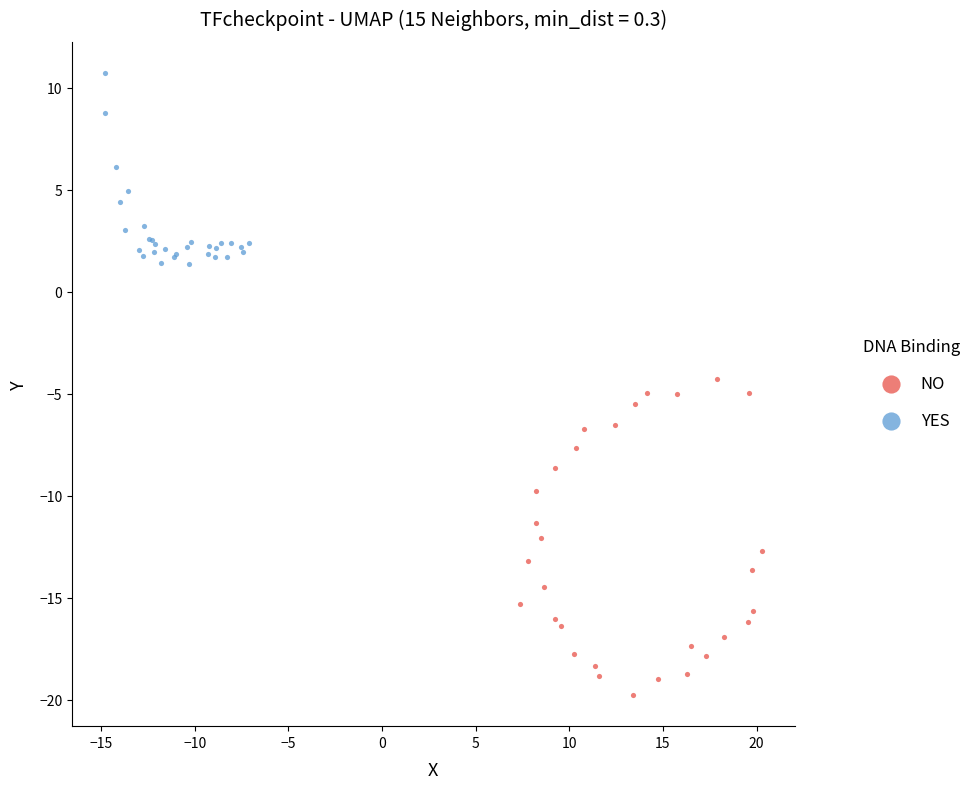

Which series has the widest spread of Y values?

NO